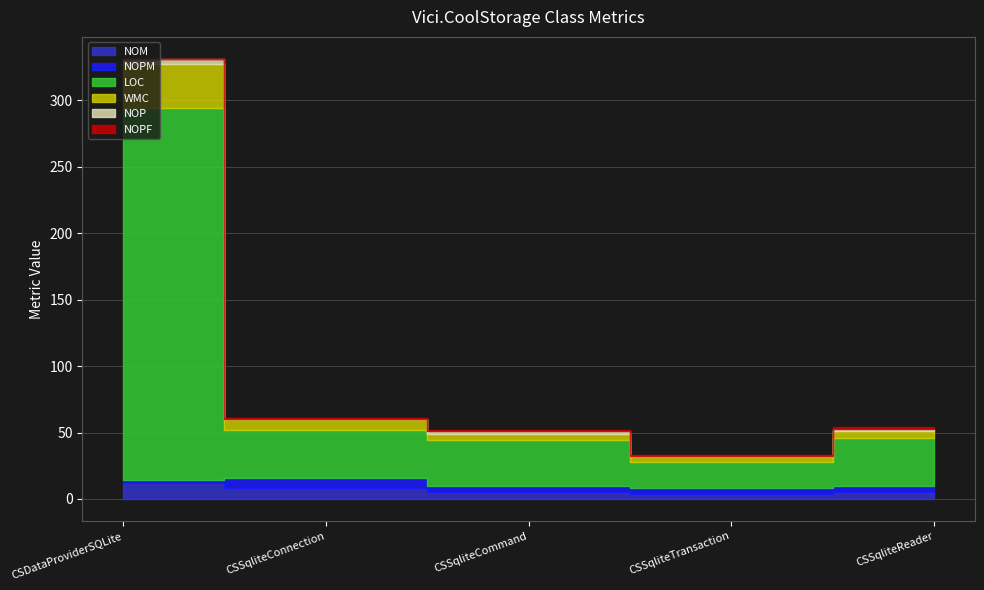

Which label corresponds to the largest value in the chart?

CSDataProviderSQLite